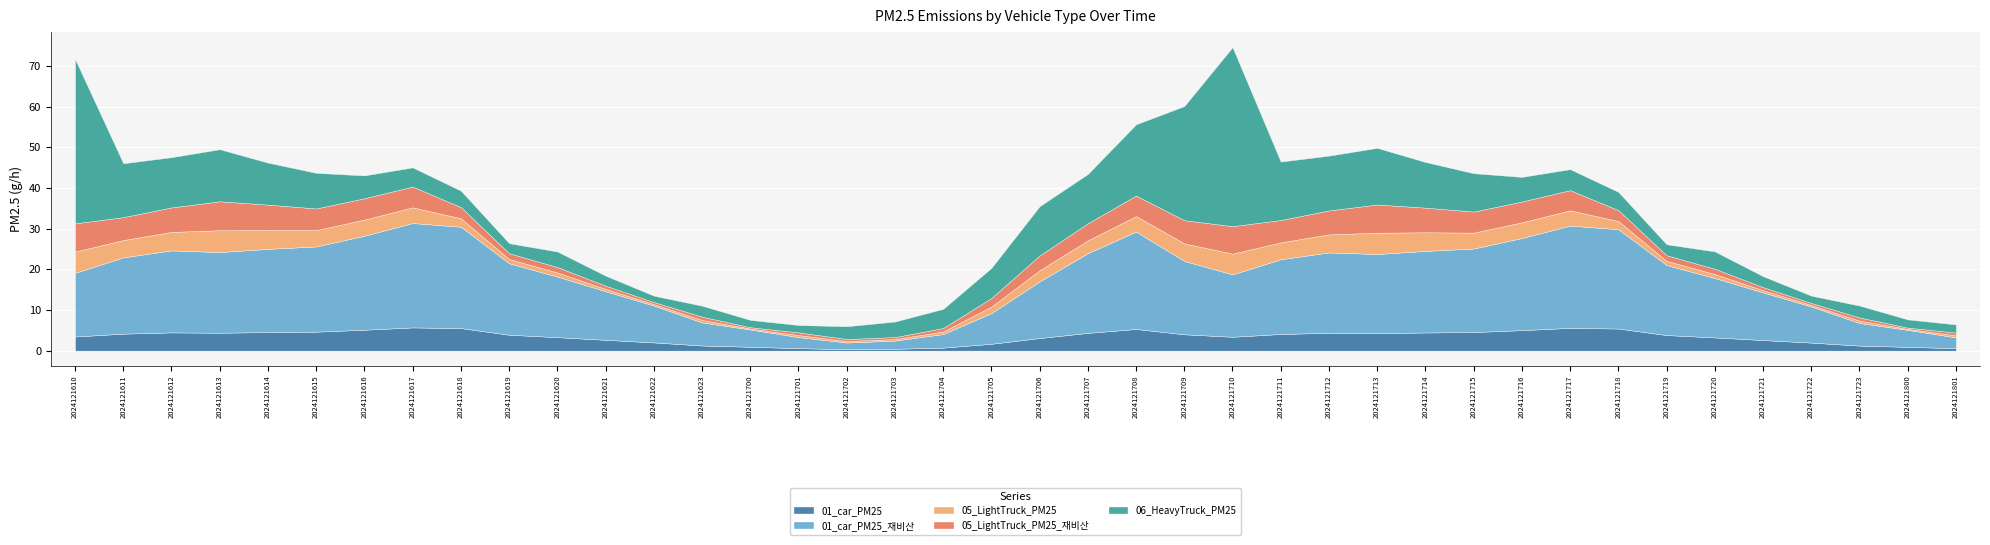

At how many categories does at least one series exceed 14?

25